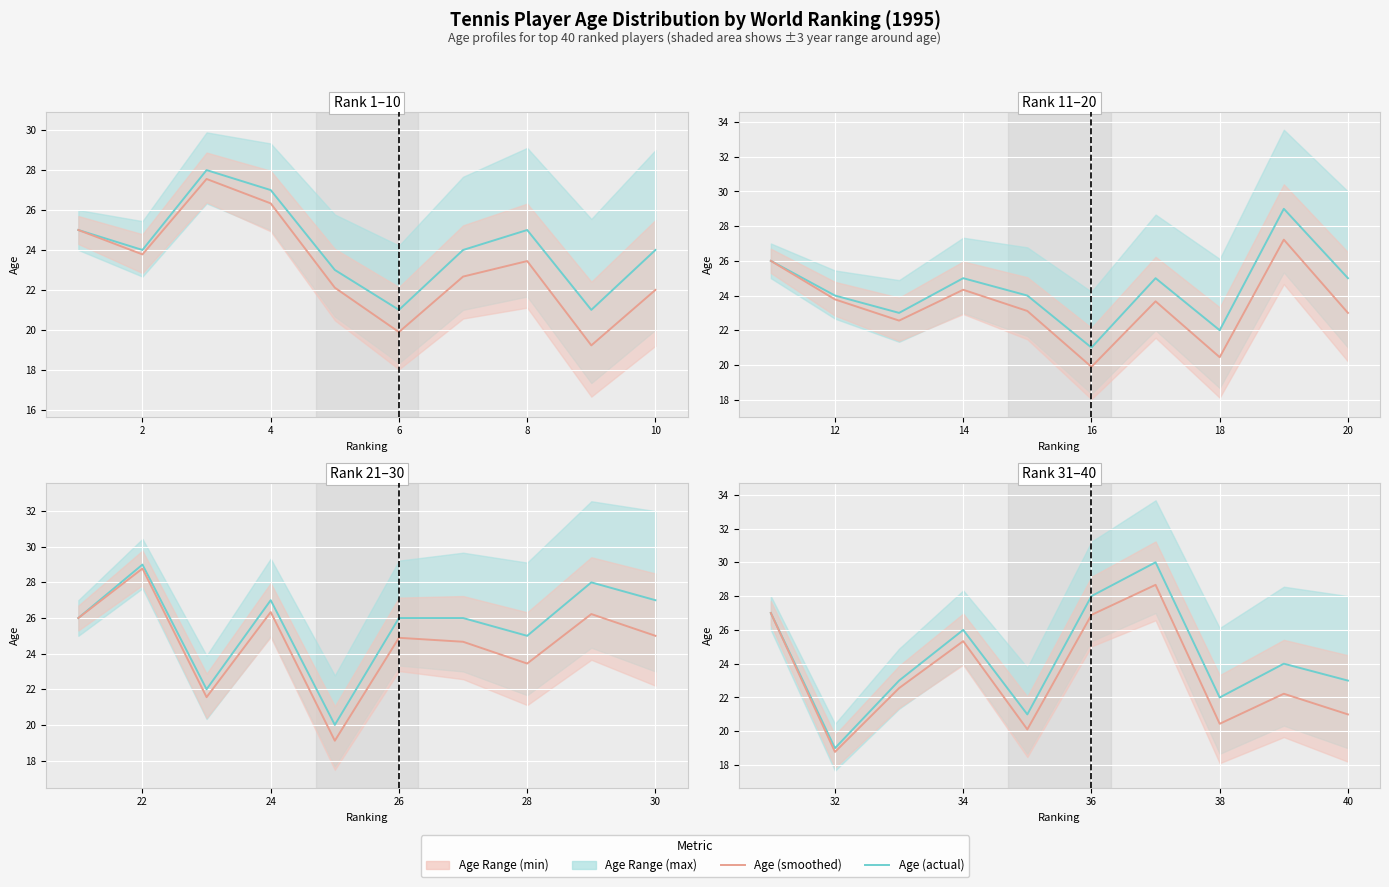

What is the greatest value displayed?

30.0